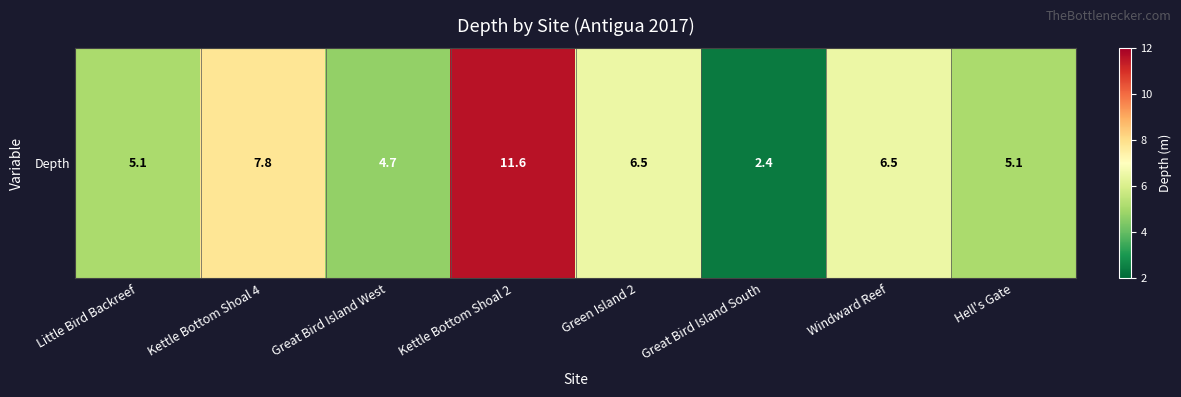

What is the difference between the maximum and minimum values?

9.2